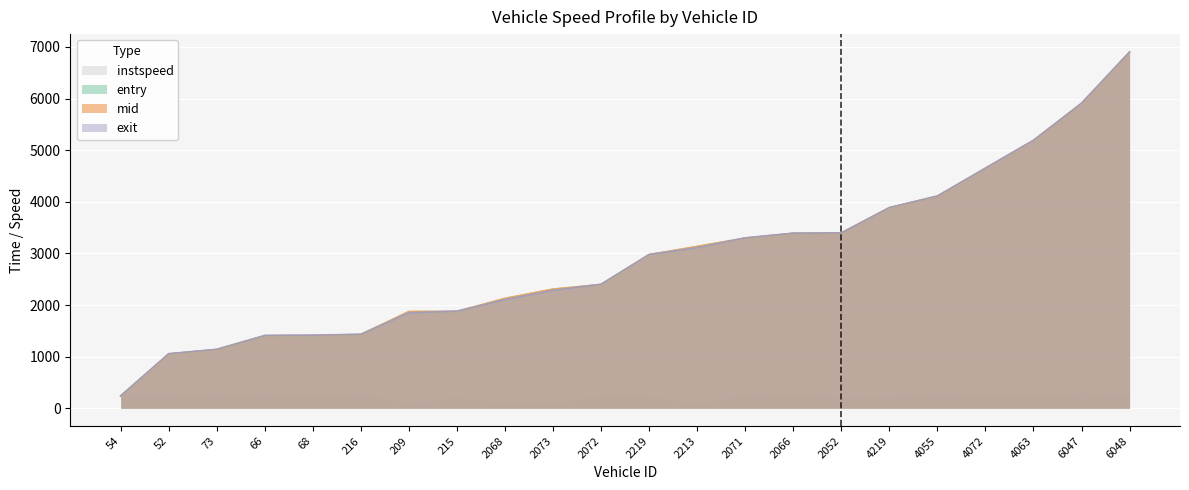

What is the value of the mid point at the 4th from the left?

1407.5